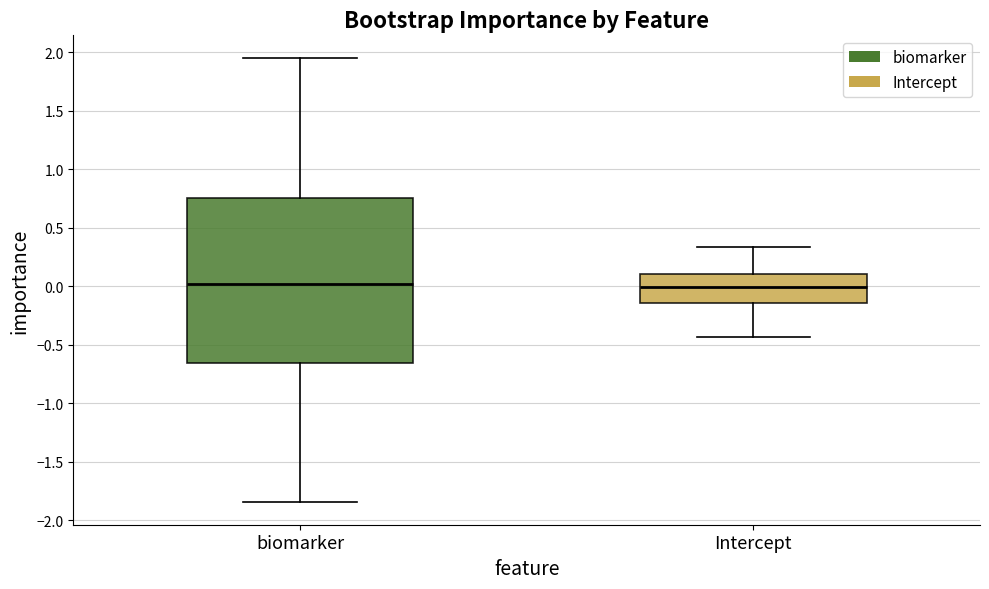

Where is the lower edge of the box for Intercept on the y-axis? The values are not printed on the chart, so give them approximately, as read against the axis.

-0.15